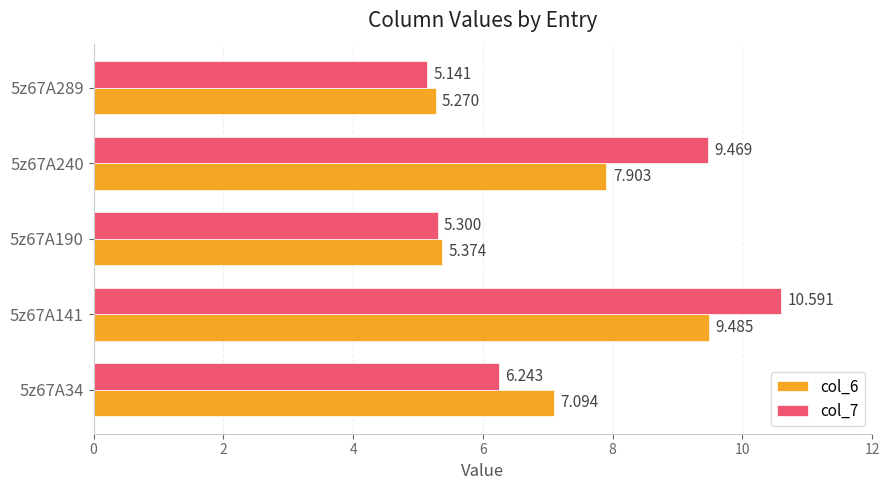

Which series has the largest range (max minus min)?

col_7